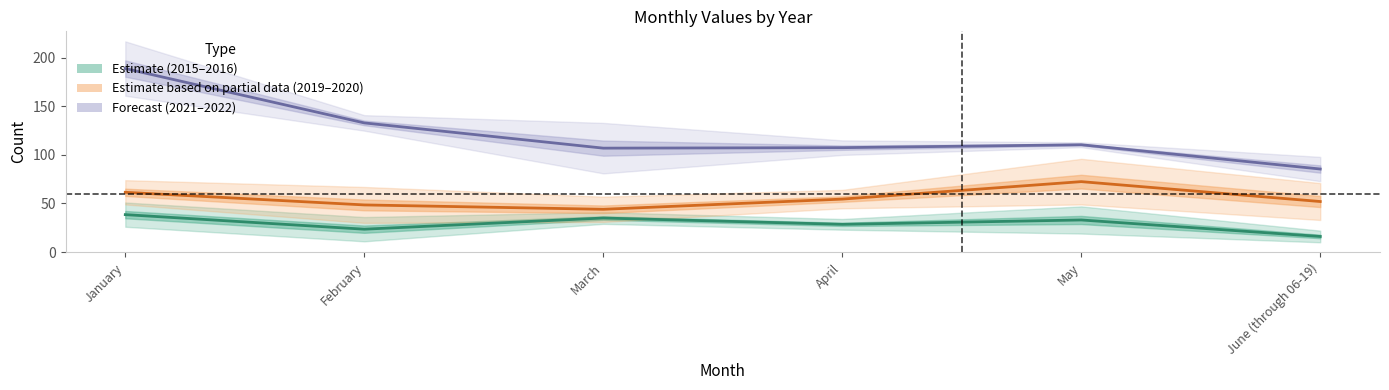

Between May and June (through 06-19), which is larger?

May